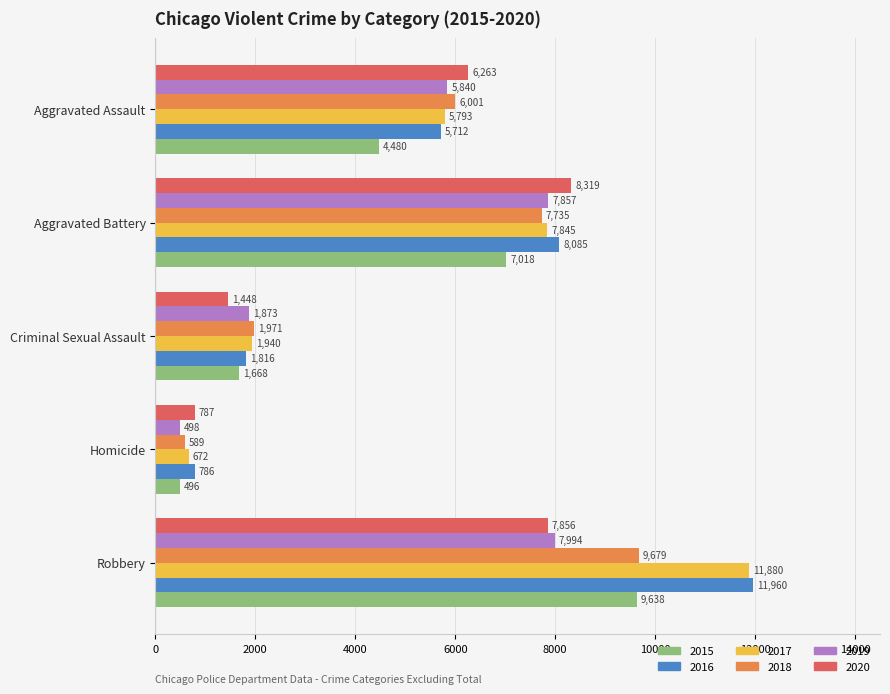

What are all the series names shown in the legend?

2015, 2016, 2017, 2018, 2019, 2020